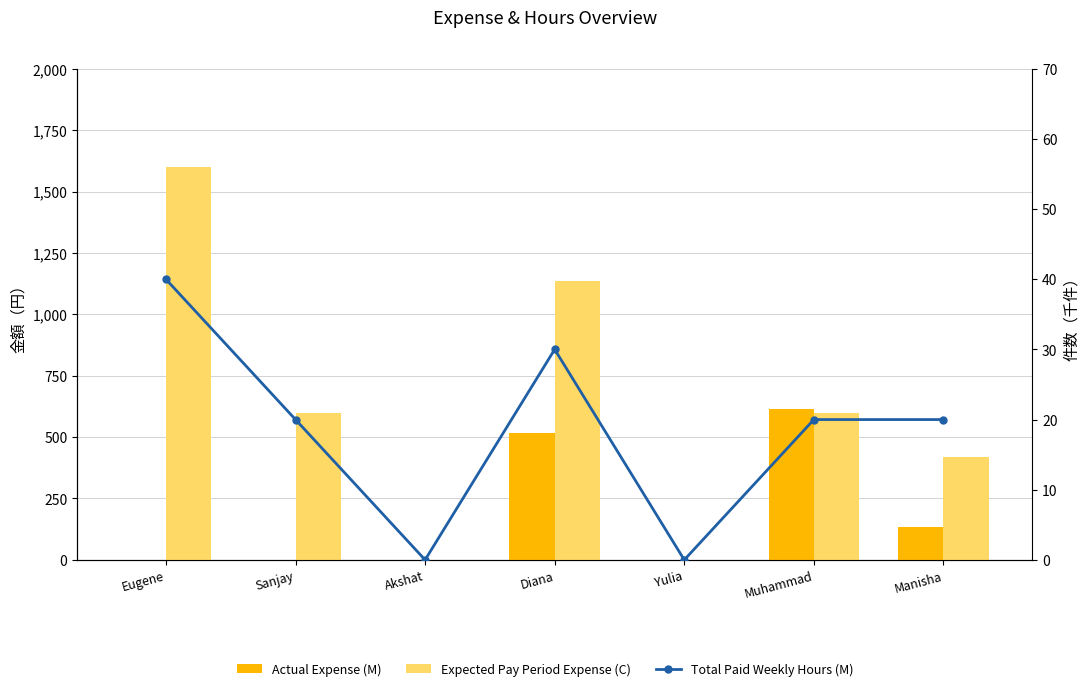

List the series in order of their overall mean, lowest first.

Total Paid Weekly Hours (M), Actual Expense (M), Expected Pay Period Expense (C)